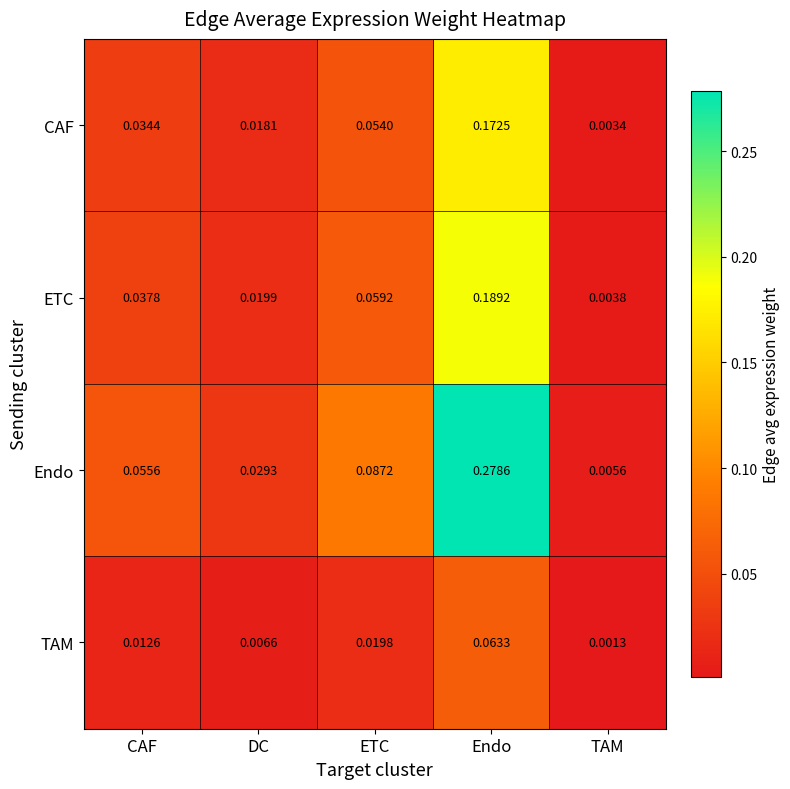

Which series has the widest spread of values?

Endo